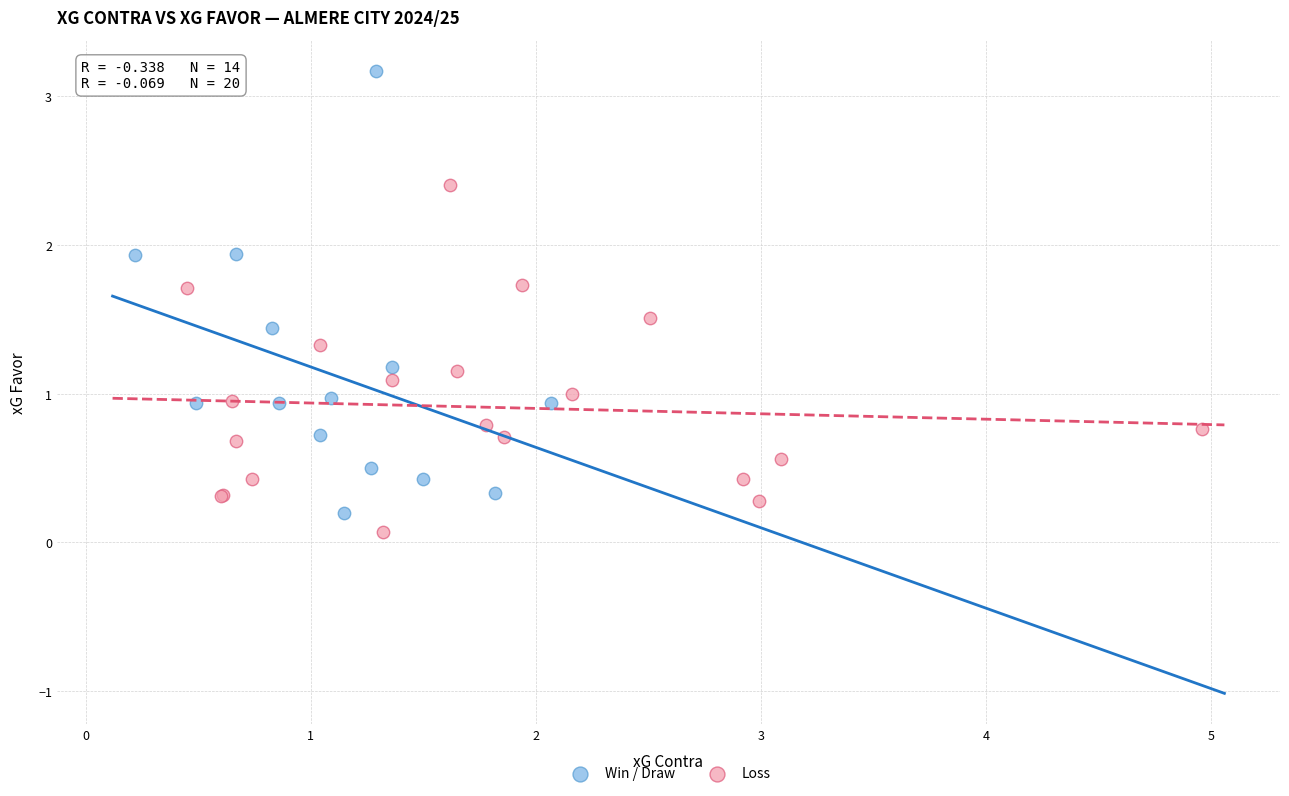

Which series contains the highest Y value?

Win / Draw